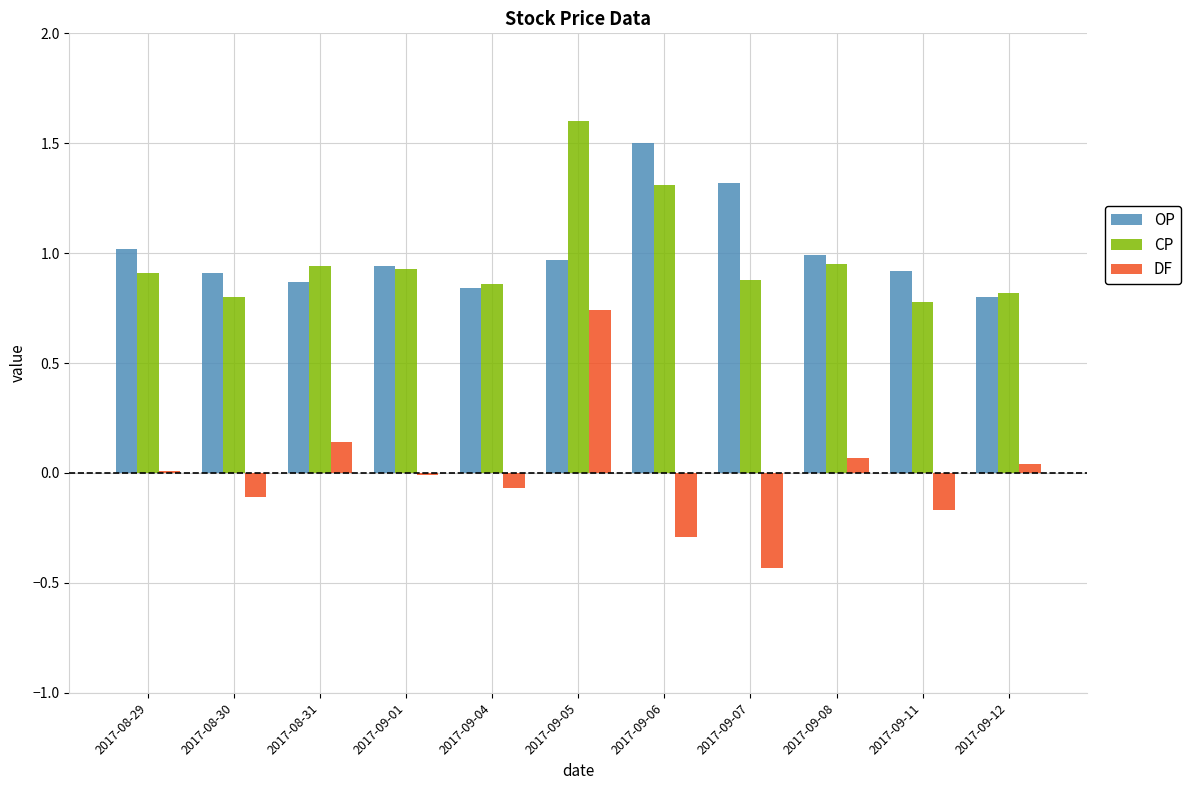

Between 2017-09-05 and 2017-09-12, which series saw the biggest shift?

CP